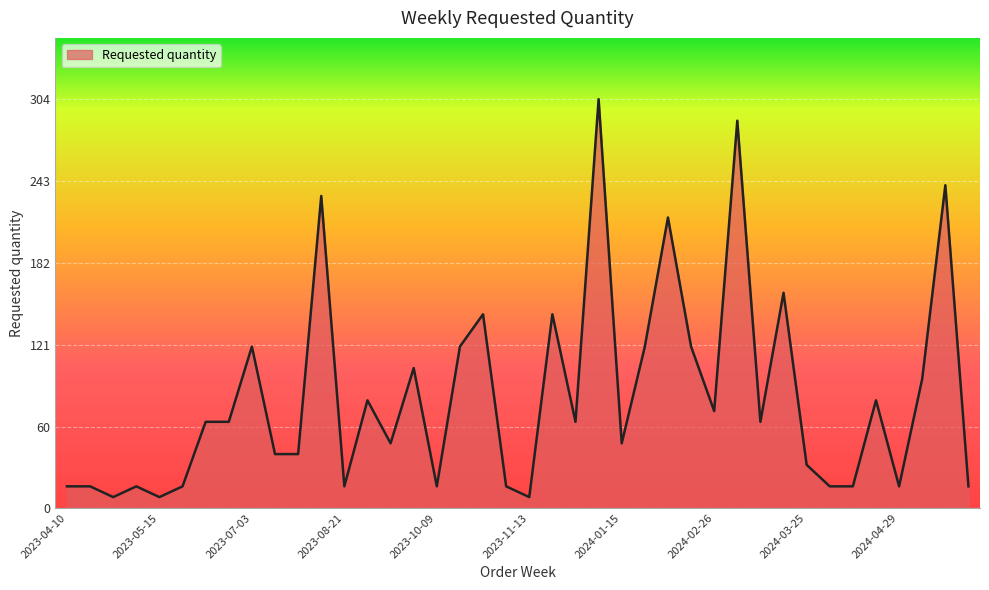

What is the difference between the maximum and minimum values?

296